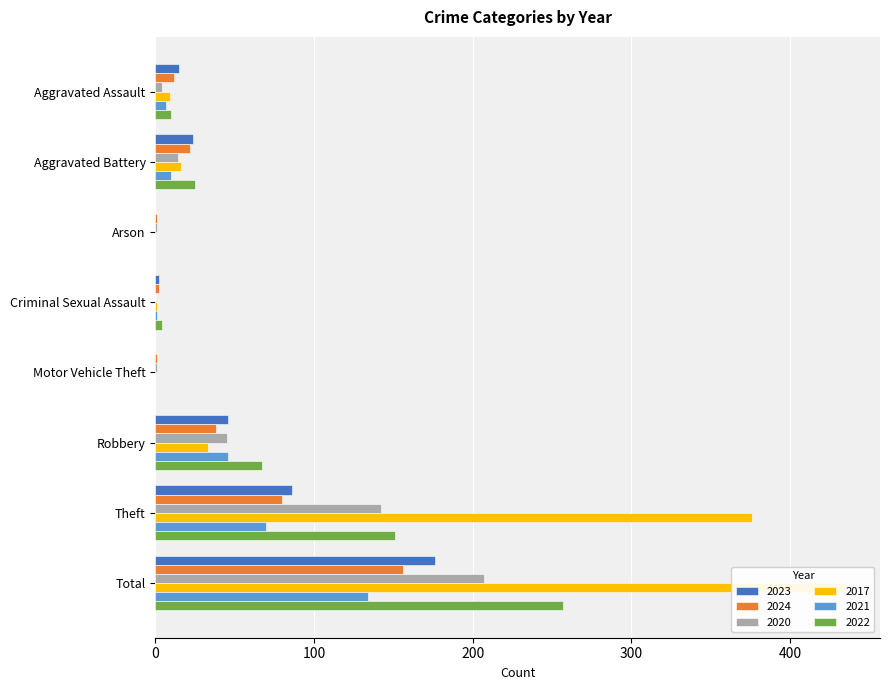

What are all the series names shown in the legend?

2023, 2024, 2020, 2017, 2021, 2022